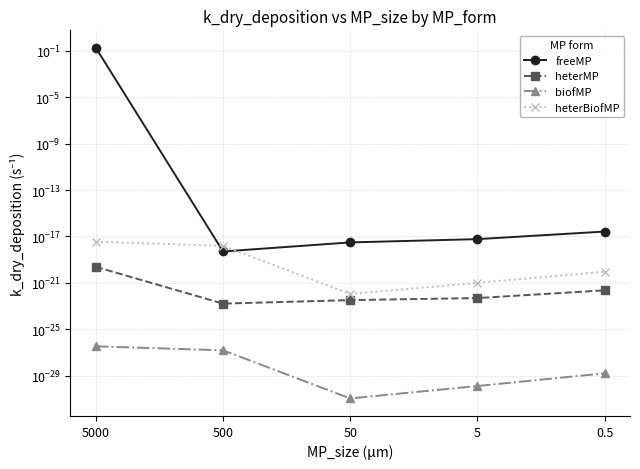

Reading left to right, list all the values displayed in this chart.

freeMP: 0.2	0.0	0.0	0.0	0.0
heterMP: 0.0	0.0	0.0	0.0	0.0
biofMP: 0.0	0.0	0.0	0.0	0.0
heterBiofMP: 0.0	0.0	0.0	0.0	0.0